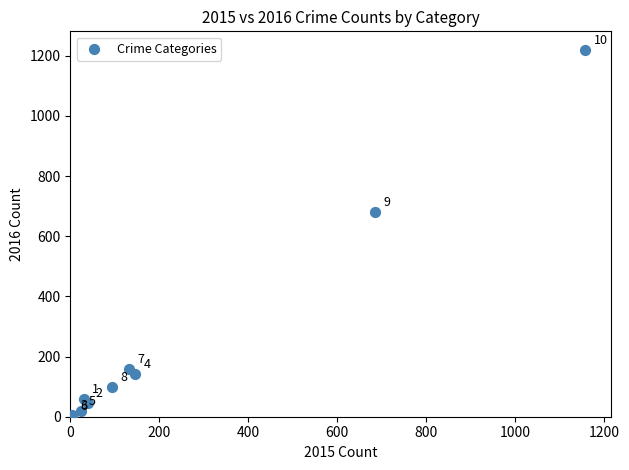

What Y value in the scatter plot is closest to 612?

682